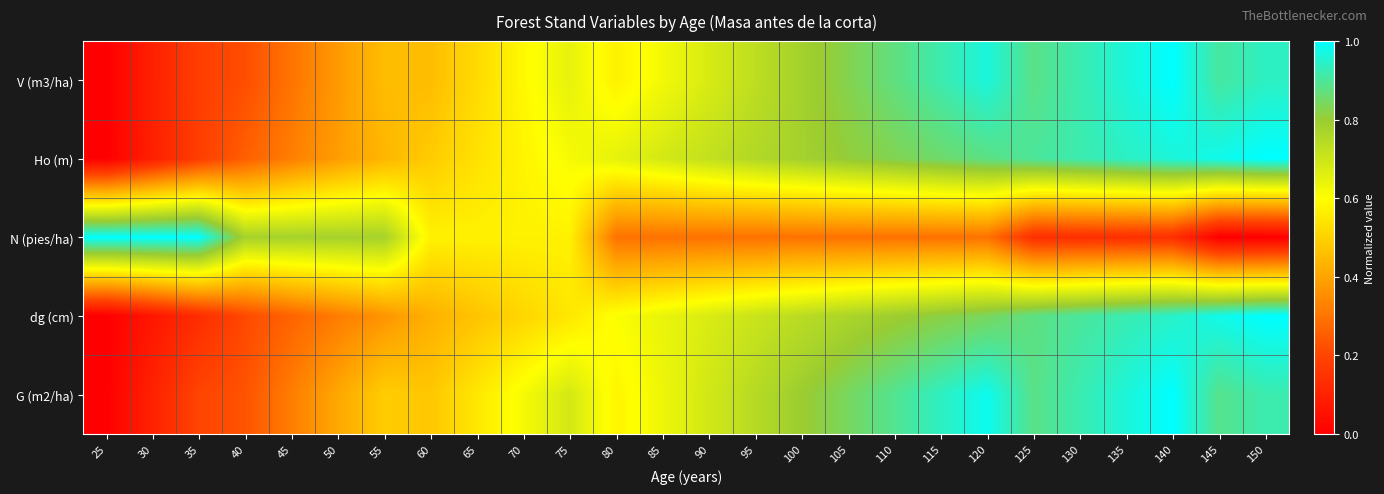

Reading right to left, what are all the values shown in this chart?

V (m3/ha): 150=0.9	145=0.9	140=1.0	135=1.0	130=0.9	125=0.9	120=1.0	115=0.9	110=0.9	105=0.8	100=0.8	95=0.7	90=0.7	85=0.6	80=0.6	75=0.6	70=0.6	65=0.5	60=0.5	55=0.5	50=0.4	45=0.3	40=0.2	35=0.2	30=0.1	25=0.0
Ho (m): 150=1.0	145=1.0	140=1.0	135=0.9	130=0.9	125=0.9	120=0.9	115=0.9	110=0.8	105=0.8	100=0.8	95=0.8	90=0.7	85=0.7	80=0.7	75=0.6	70=0.6	65=0.5	60=0.5	55=0.4	50=0.4	45=0.3	40=0.3	35=0.2	30=0.1	25=0.0
N (pies/ha): 150=0.0	145=0.0	140=0.1	135=0.1	130=0.1	125=0.1	120=0.3	115=0.3	110=0.3	105=0.3	100=0.3	95=0.3	90=0.3	85=0.3	80=0.3	75=0.6	70=0.6	65=0.6	60=0.6	55=0.8	50=0.8	45=0.8	40=0.8	35=1.0	30=1.0	25=1.0
dg (cm): 150=1.0	145=1.0	140=0.9	135=0.9	130=0.9	125=0.9	120=0.8	115=0.8	110=0.8	105=0.8	100=0.7	95=0.7	90=0.7	85=0.6	80=0.6	75=0.5	70=0.5	65=0.5	60=0.4	55=0.4	50=0.3	45=0.3	40=0.2	35=0.1	30=0.1	25=0.0
G (m2/ha): 150=0.9	145=0.9	140=1.0	135=1.0	130=0.9	125=0.9	120=1.0	115=0.9	110=0.9	105=0.8	100=0.8	95=0.7	90=0.7	85=0.6	80=0.6	75=0.7	70=0.6	65=0.5	60=0.5	55=0.5	50=0.4	45=0.3	40=0.2	35=0.2	30=0.1	25=0.0